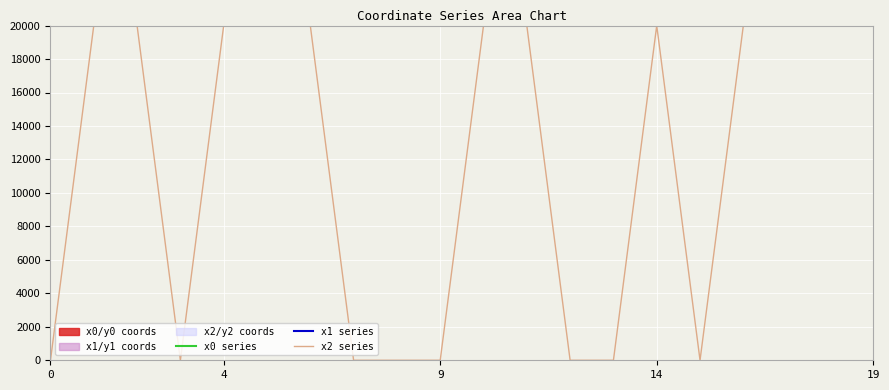

What is the average value of the x2 series series?

11999.4